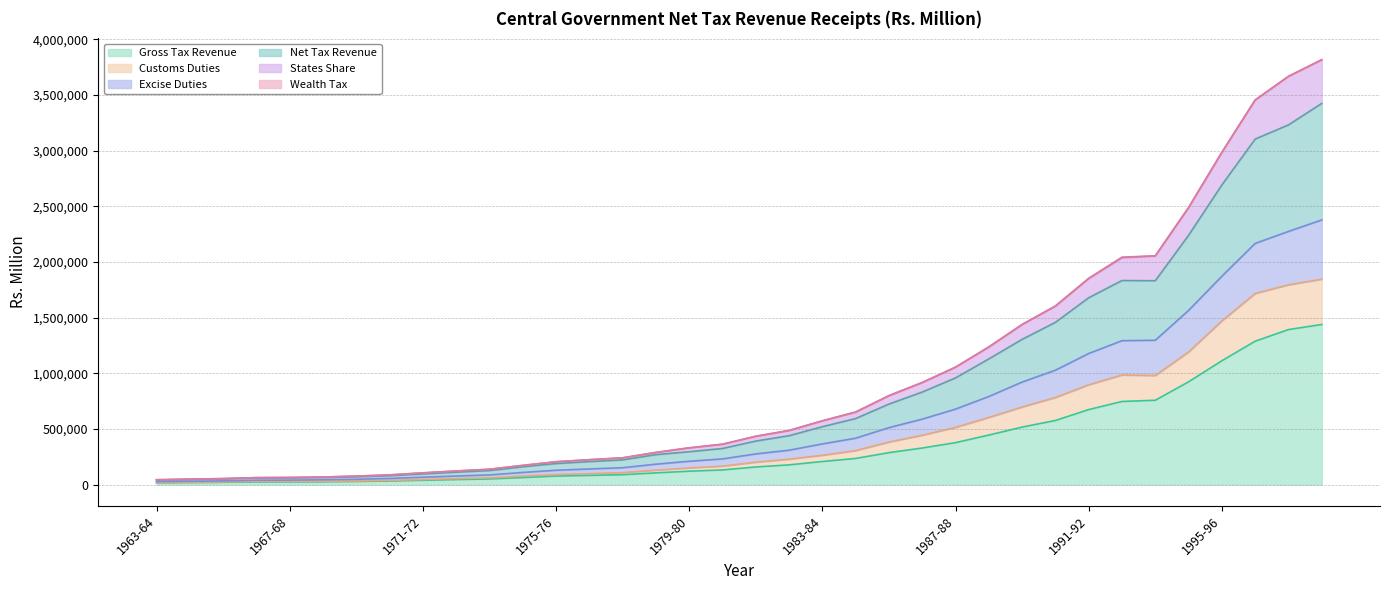

True or false: Customs Duties and Gross Tax Revenue cross at least once.

False